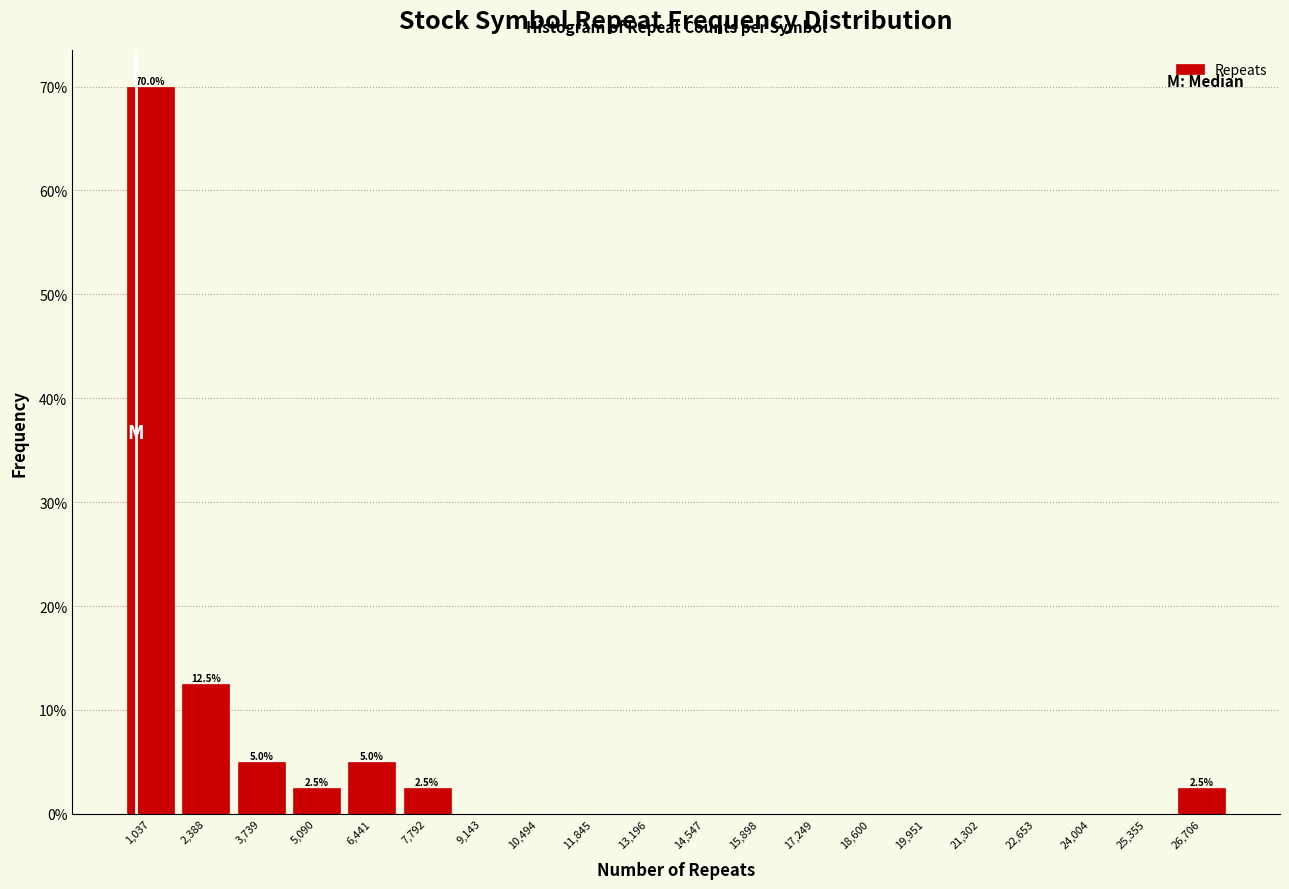

Over which range of the x-axis is the bar tallest?

400 to 1800